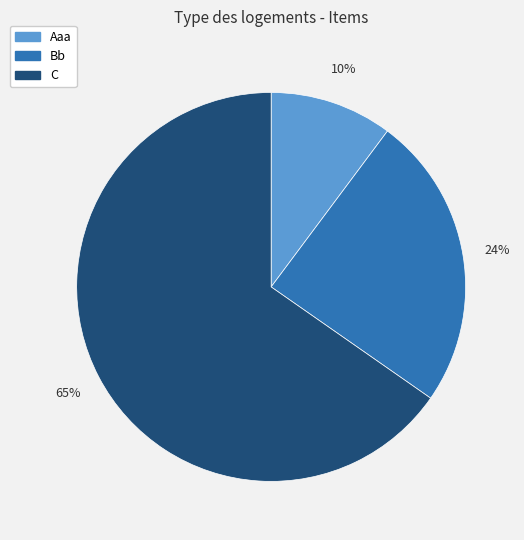

What is the largest slice in the pie chart?

C